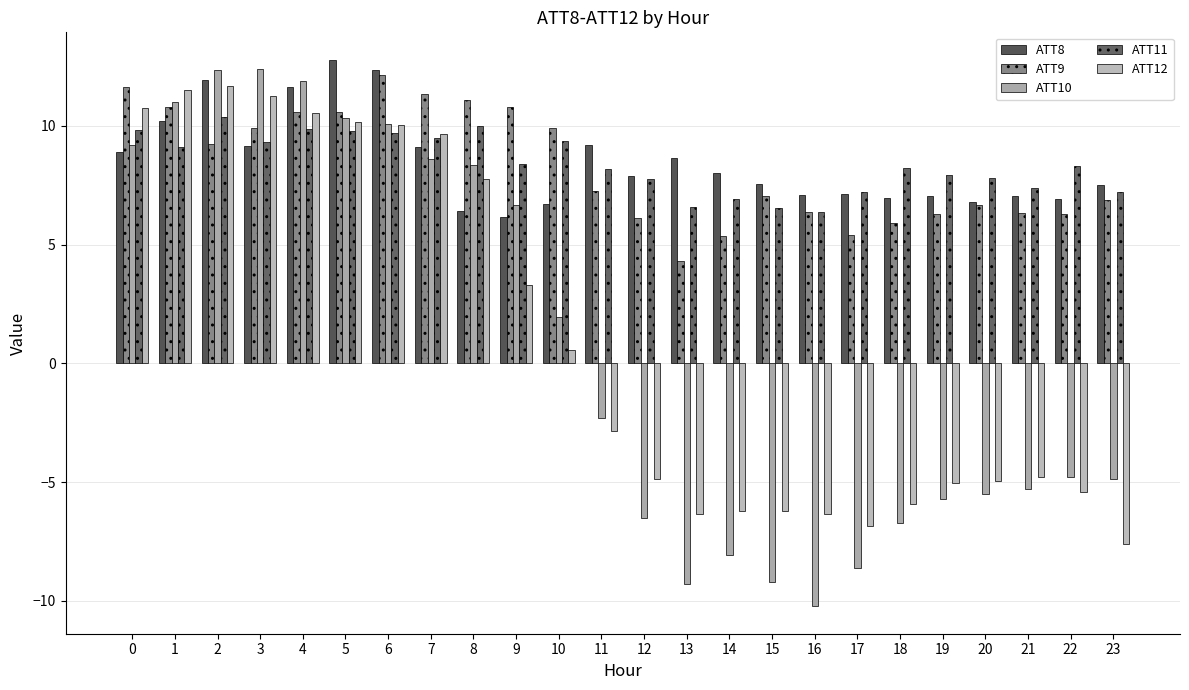

Rank the series at 21 from highest to lowest value.

ATT11, ATT8, ATT9, ATT12, ATT10